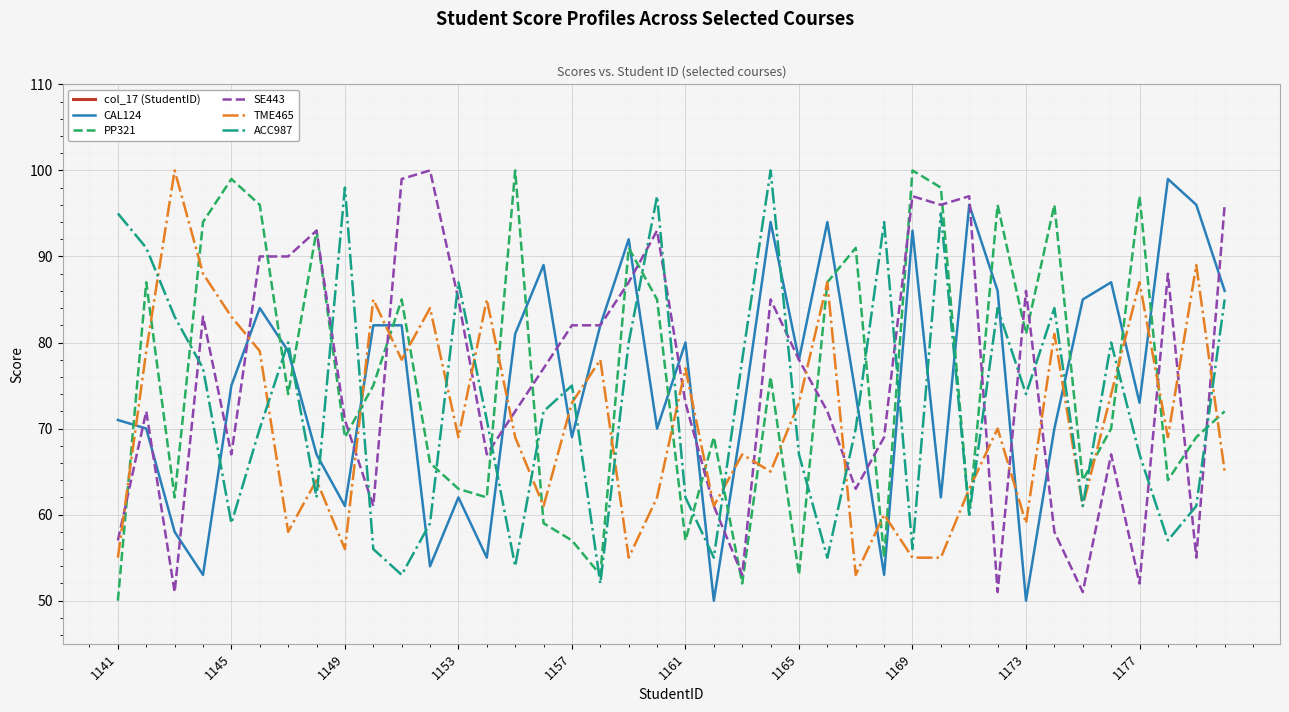

Is it true that CAL124 equals 50 at 1173?

True